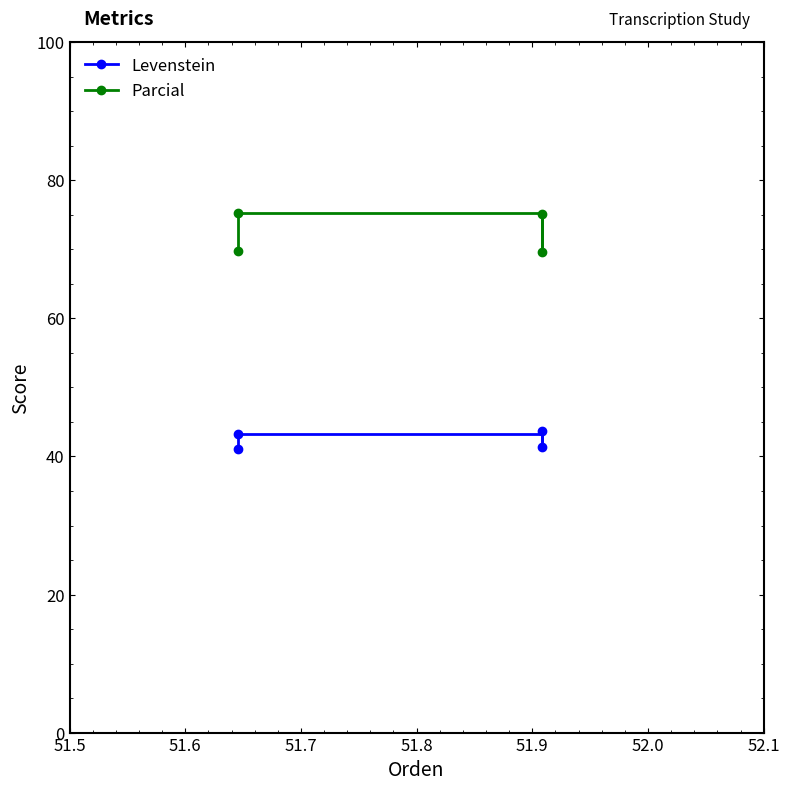

Rank the series by their maximum value, from highest to lowest.

Parcial, Levenstein